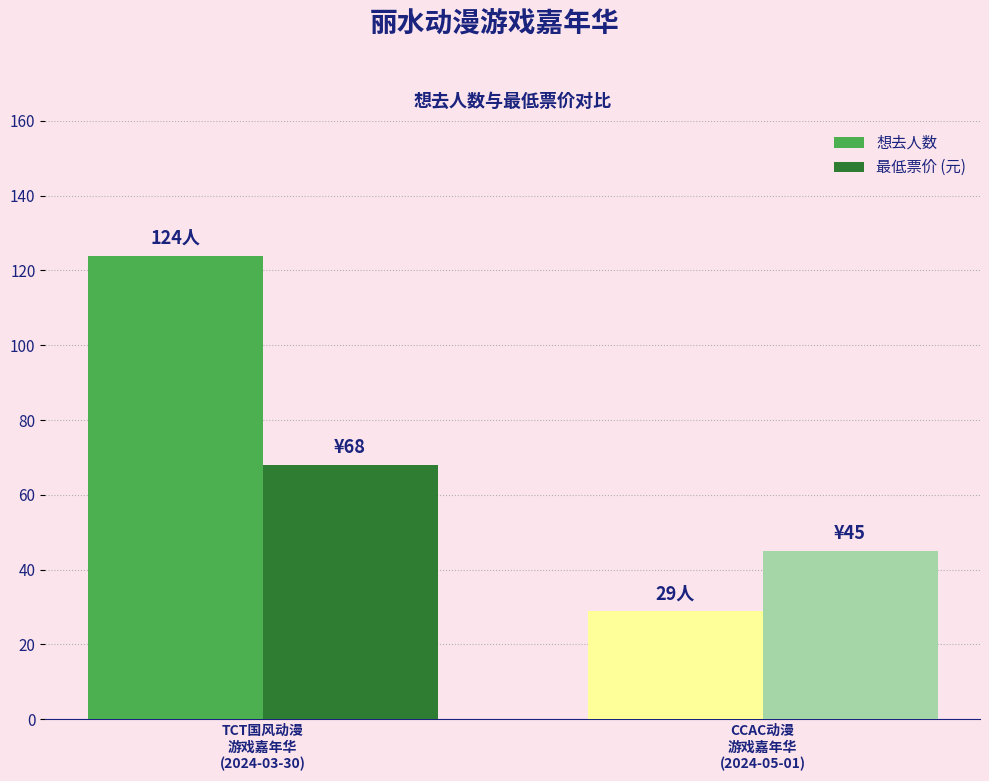

How many bars are there in each group?

2